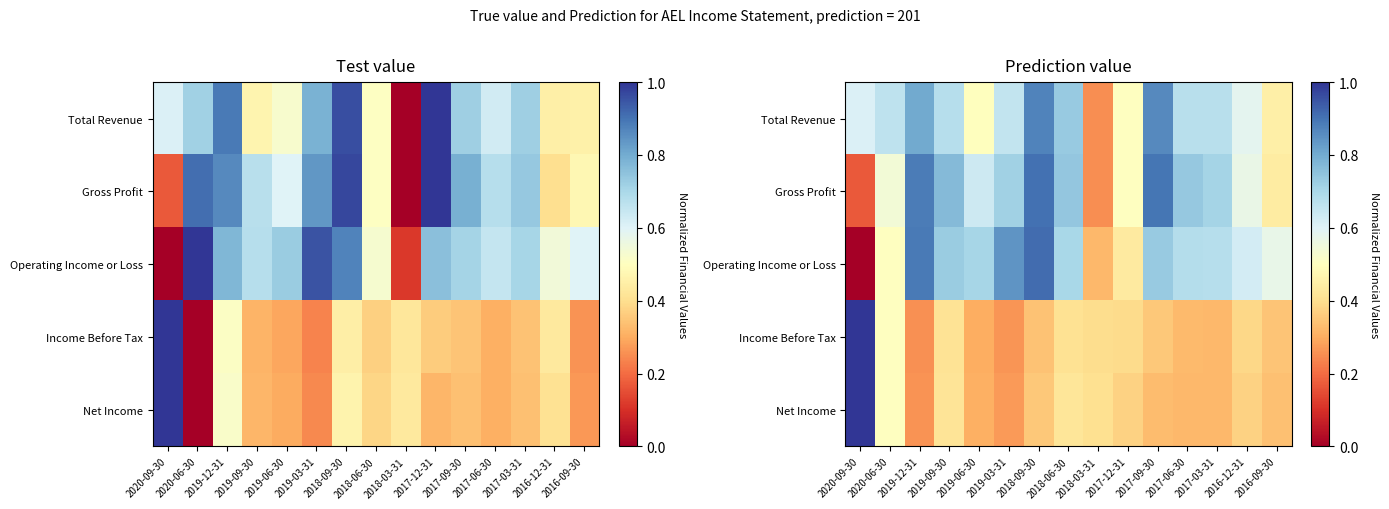

True or false: Total Revenue has a value of 0.9 at 2018-09-30.

True